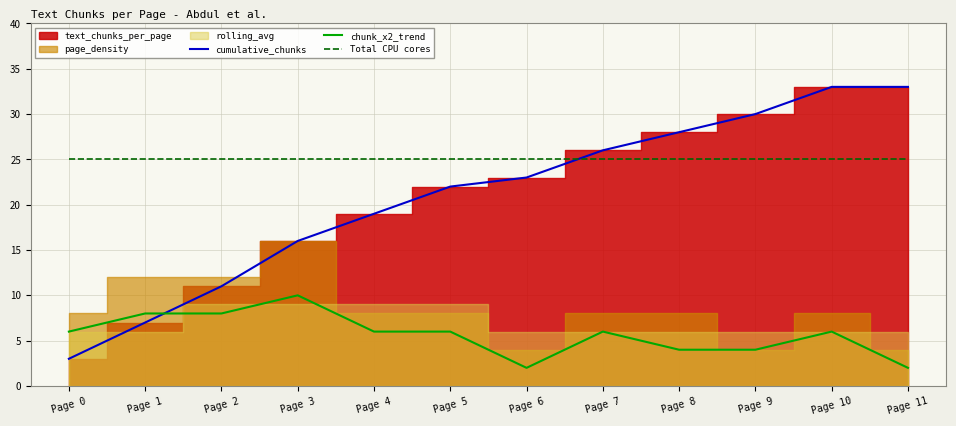

At which category is the sum across all series the highest?

Page 10